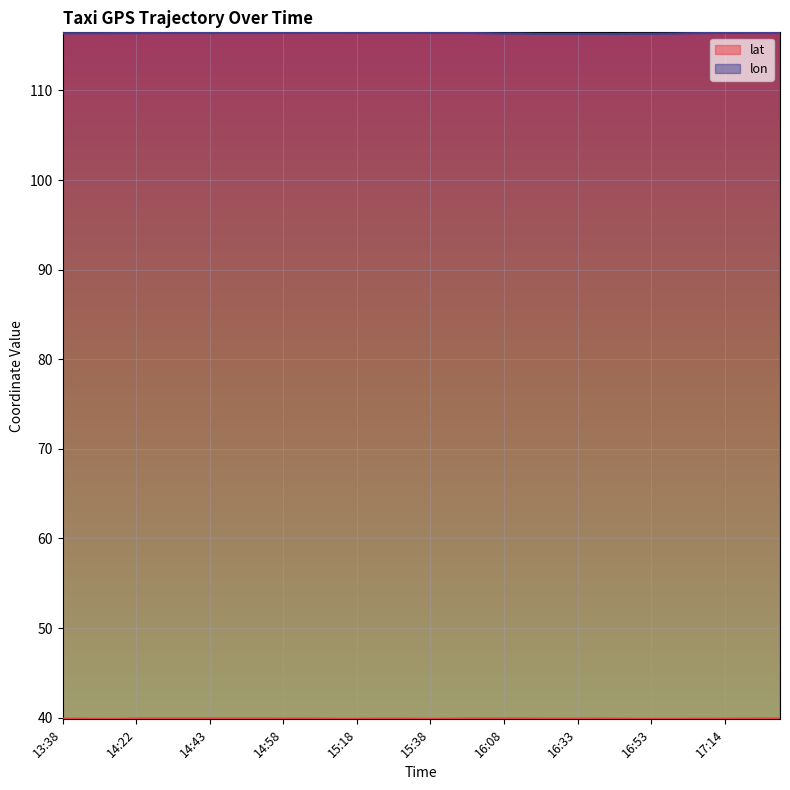

True or false: lat has more than 0 interior local peaks.

True